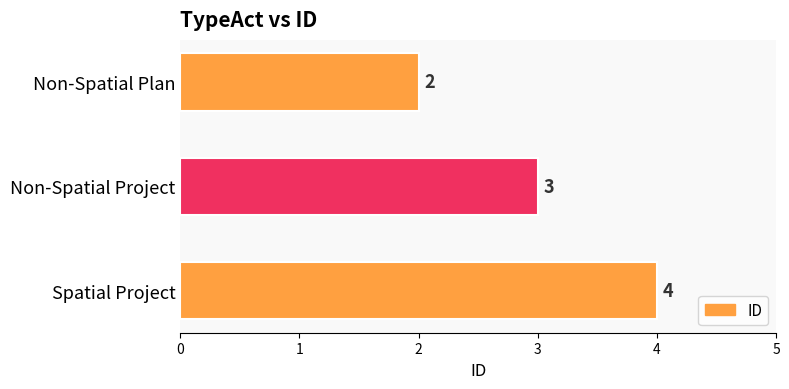

Count the number of categories in the chart.

3